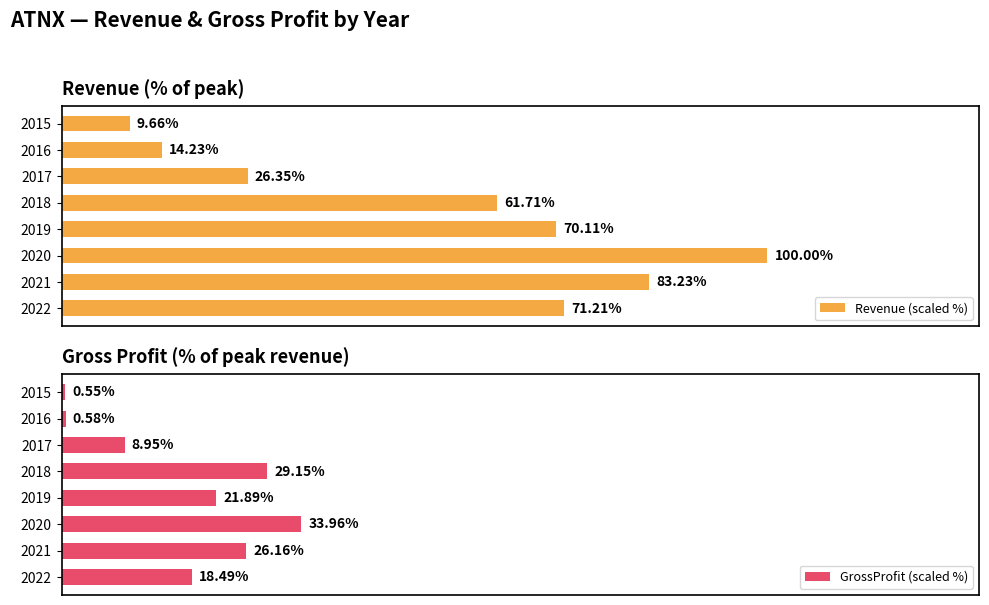

The GrossProfit (scaled %) series shows 10.2 at 2022. True or false?

False